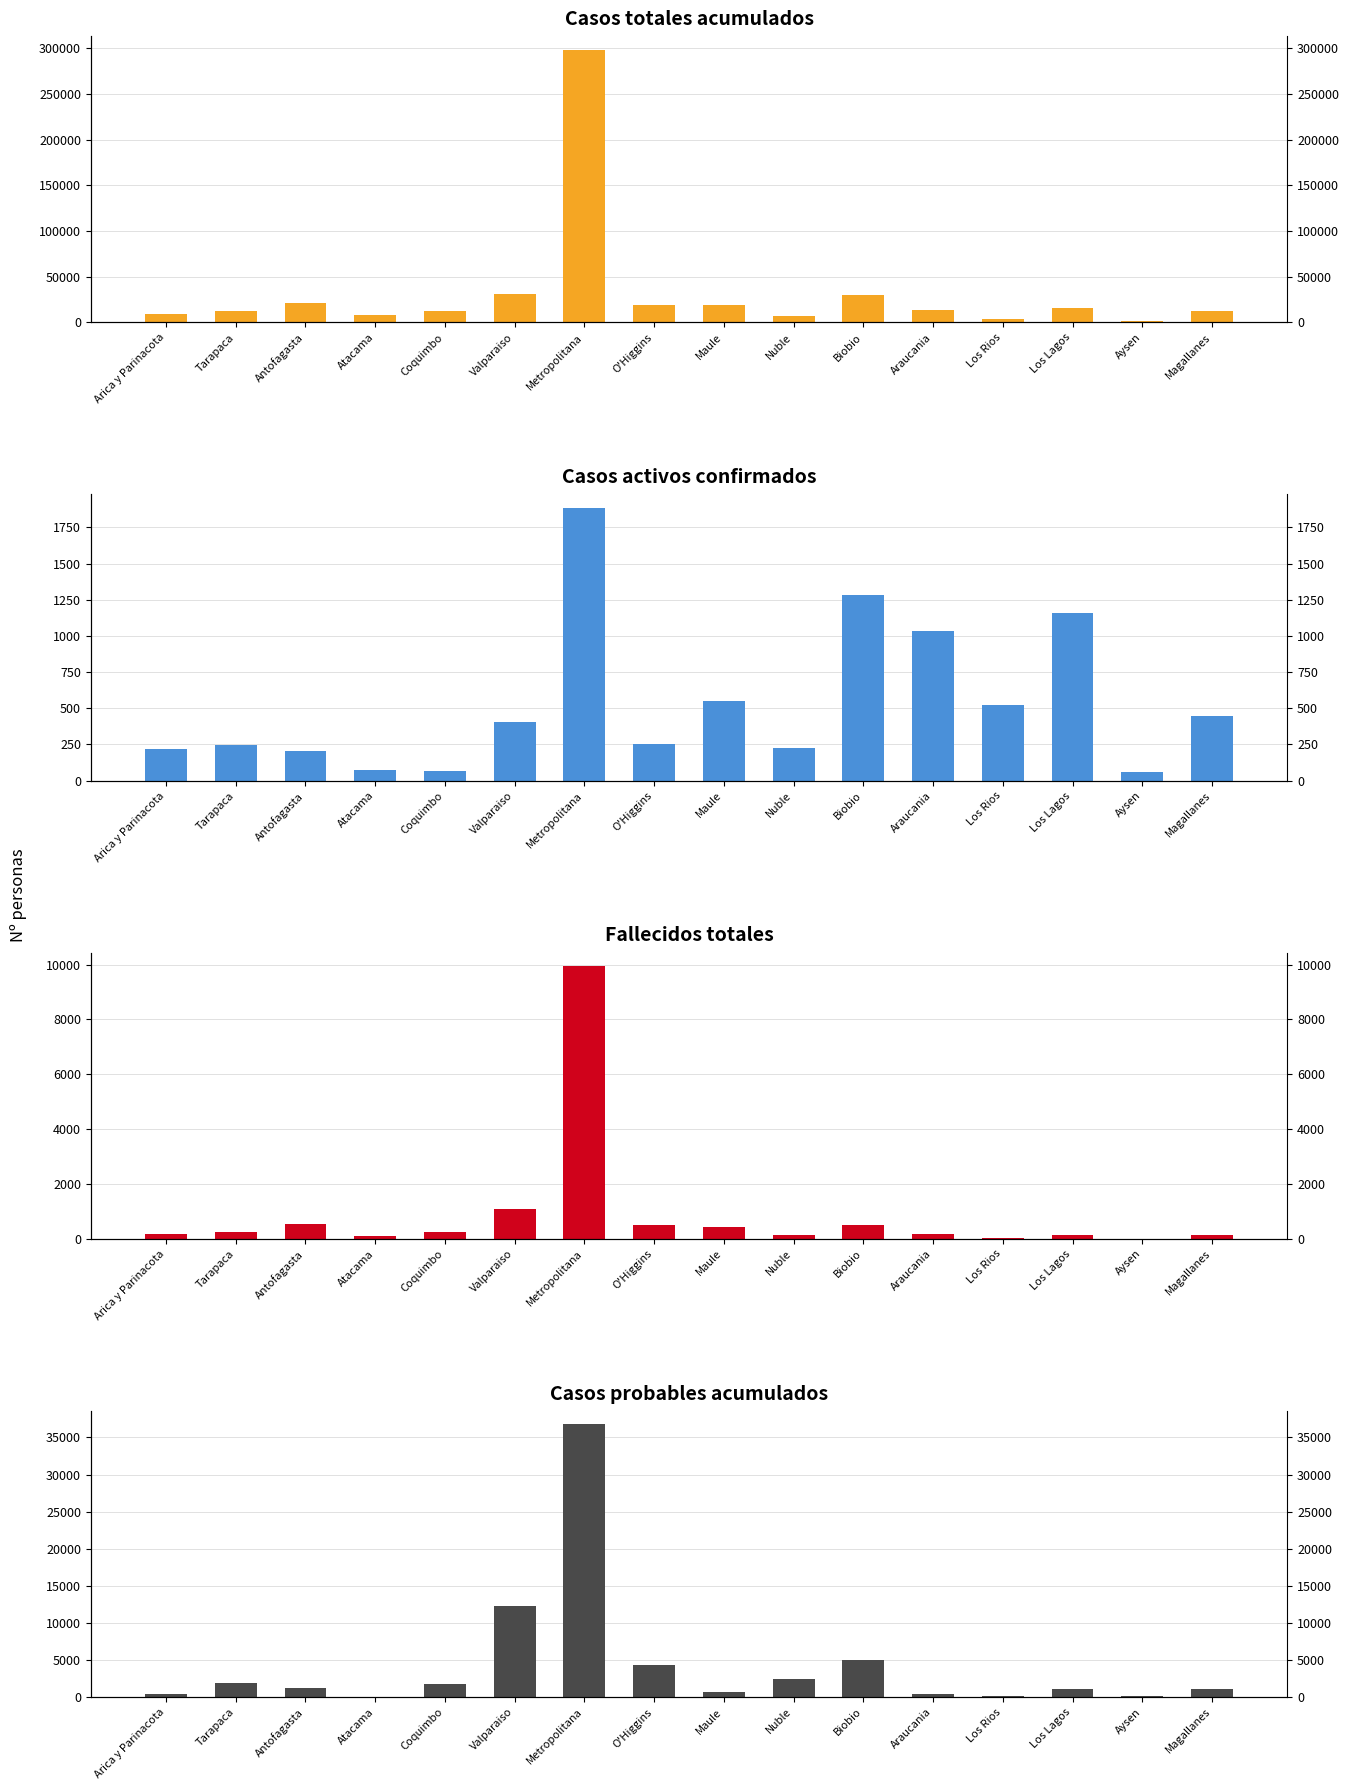

What are all the series names shown in the legend?

Casos totales acumulados, Casos activos confirmados, Fallecidos totales, Casos probables acumulados